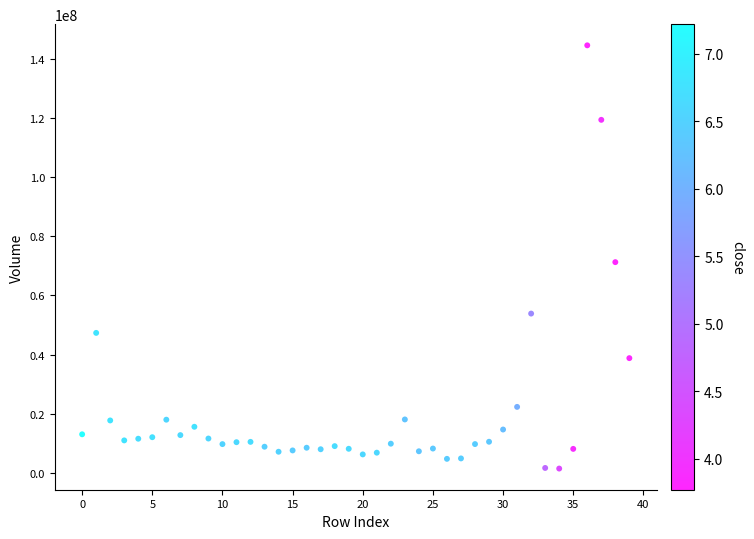

What Y value in the scatter plot is closest to 72993818?

71236632